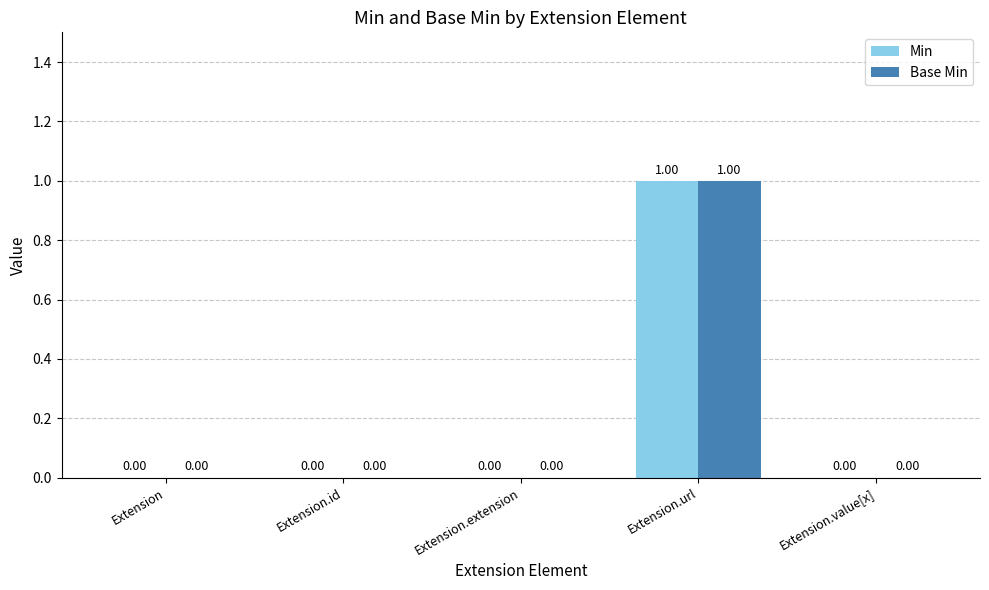

The value of Min at Extension is 0. True or false?

True